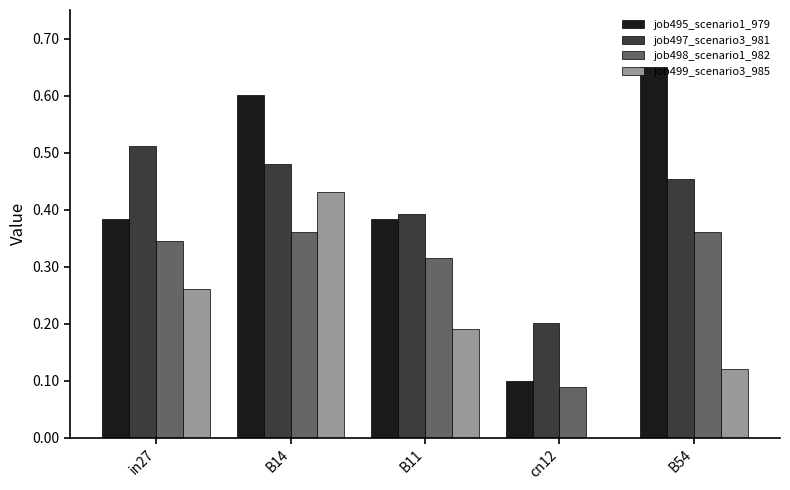

Which series changed the most between B11 and cn12?

job495_scenario1_979